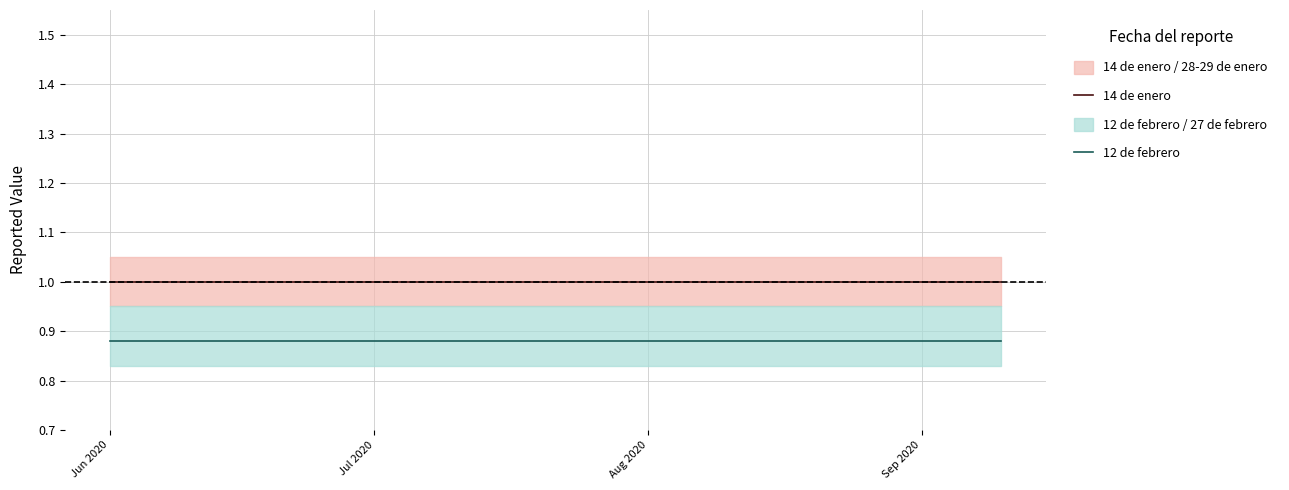

List the series in order of their overall mean, lowest first.

12 de febrero, 14 de enero